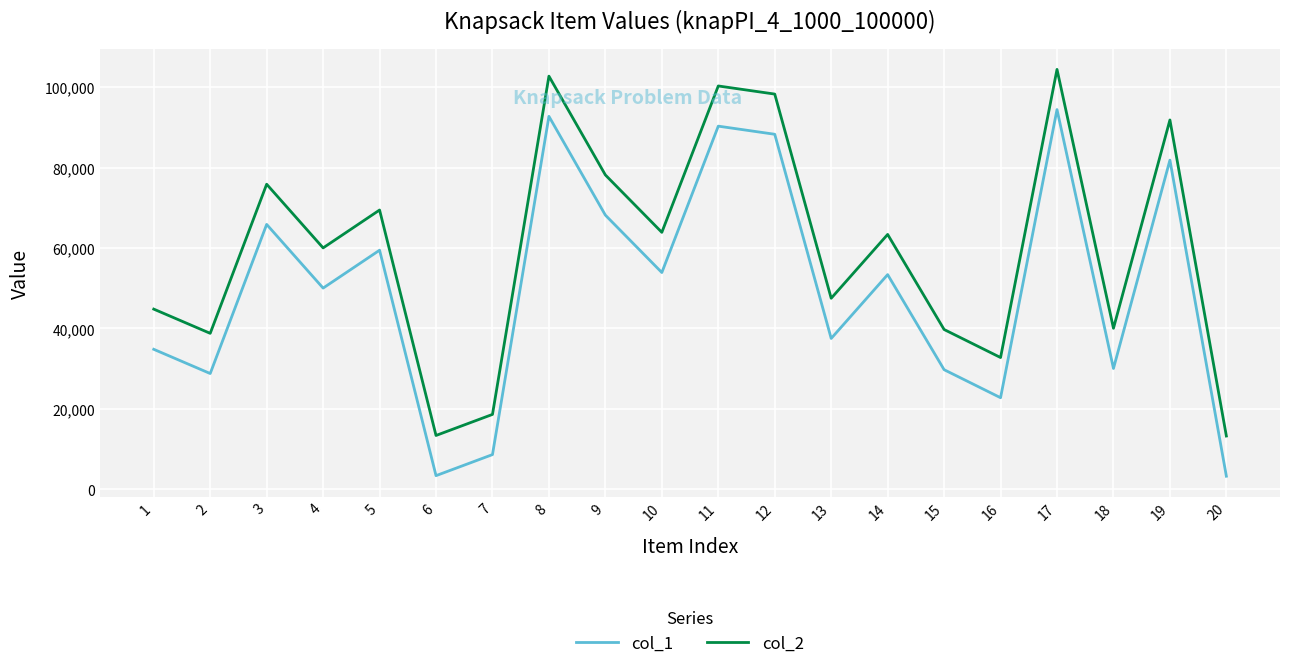

Which series has the largest total across all categories?

col_2